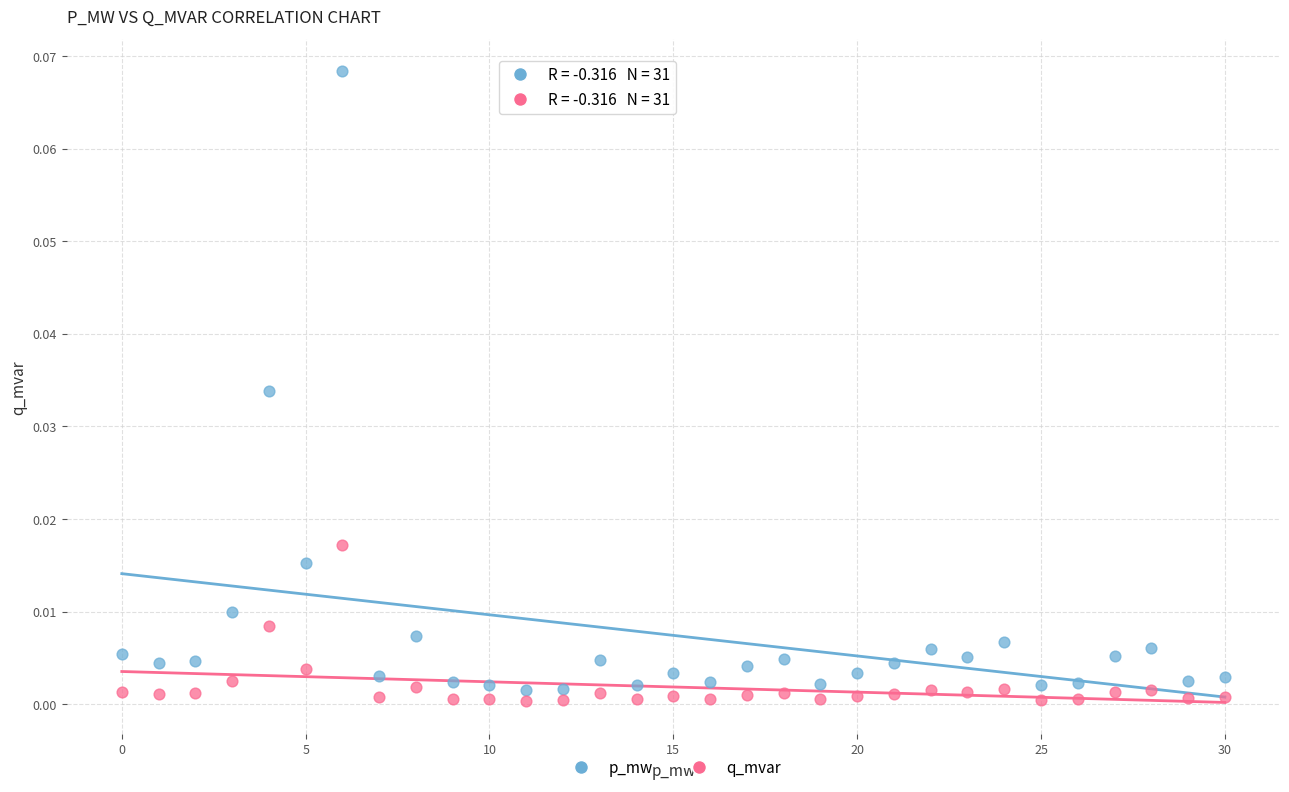

Which series contains the highest Y value?

p_mw